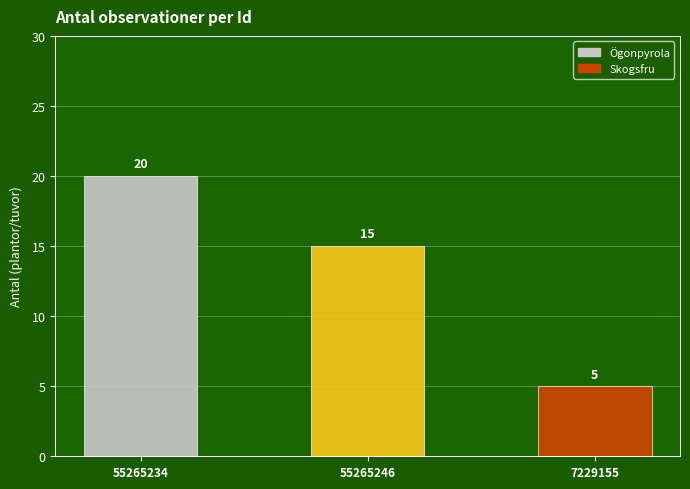

Rank the categories by value from highest to lowest.

55265234, 55265246, 7229155